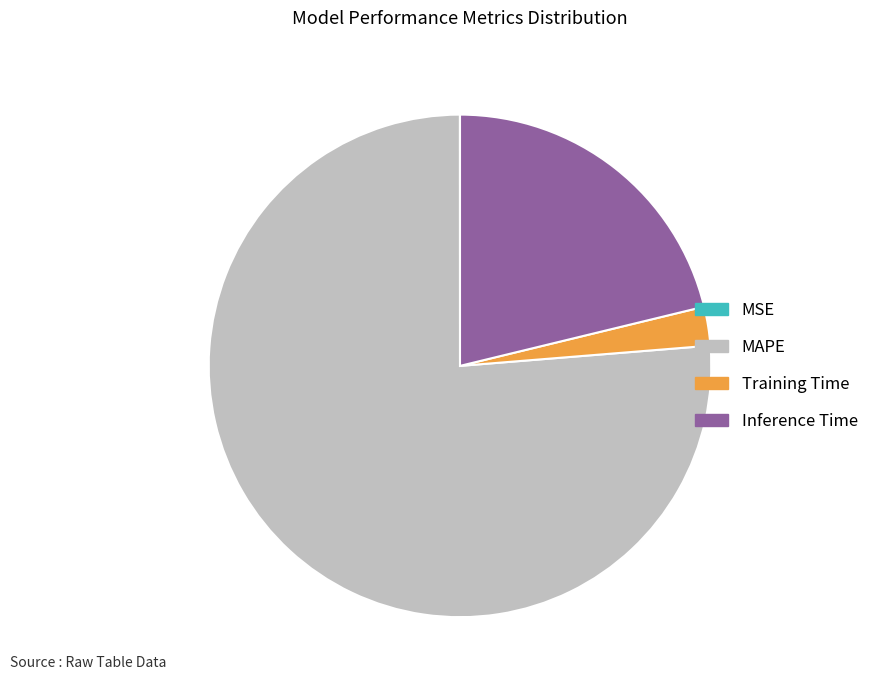

Combined, do MAPE and Training Time account for over 50%?

Yes